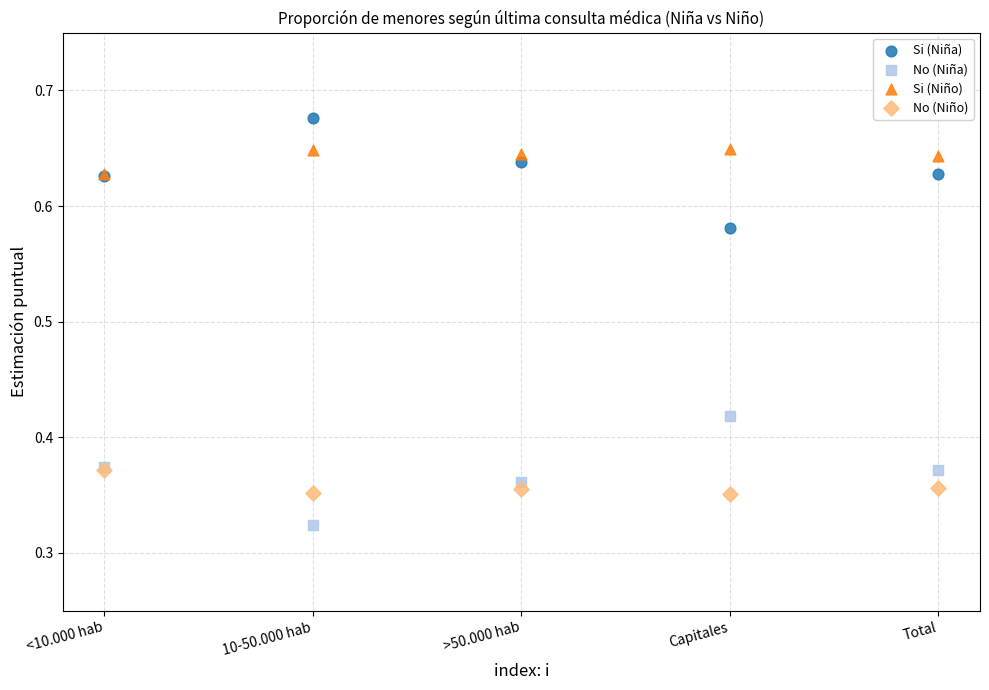

What are all the series names shown in the legend?

Si (Niña), No (Niña), Si (Niño), No (Niño)